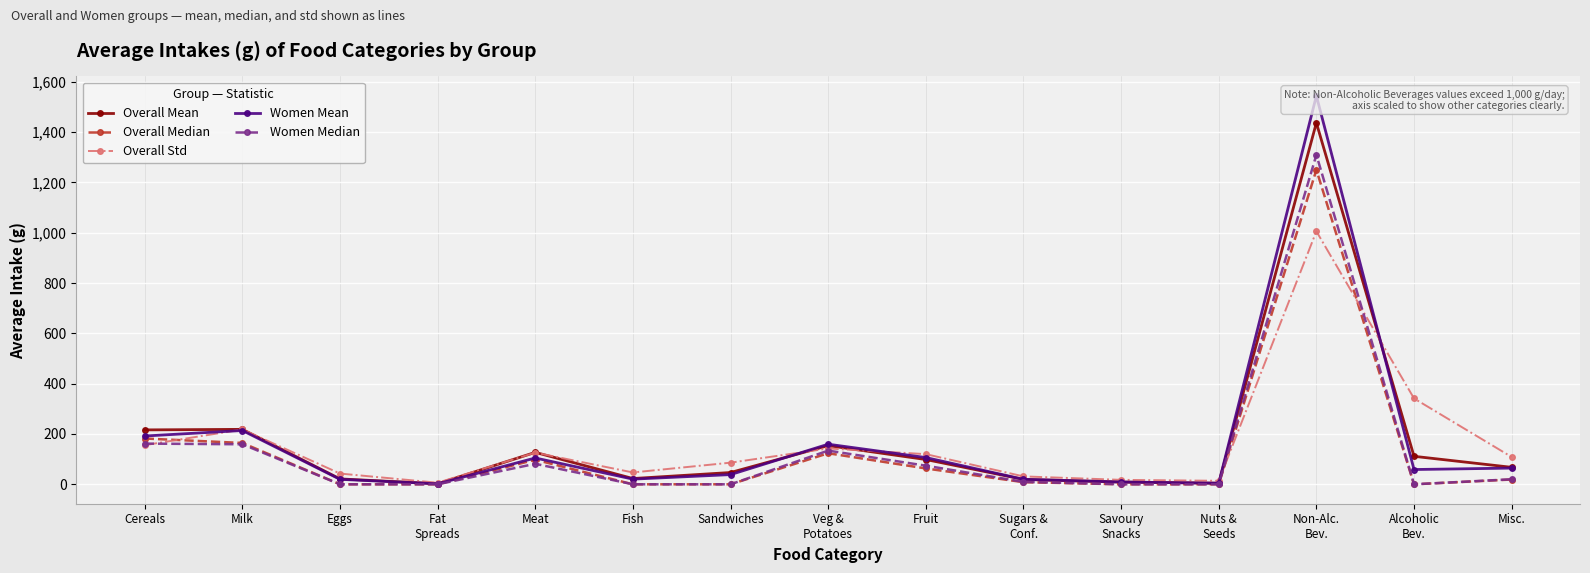

What position from the right is Savoury
Snacks?

5